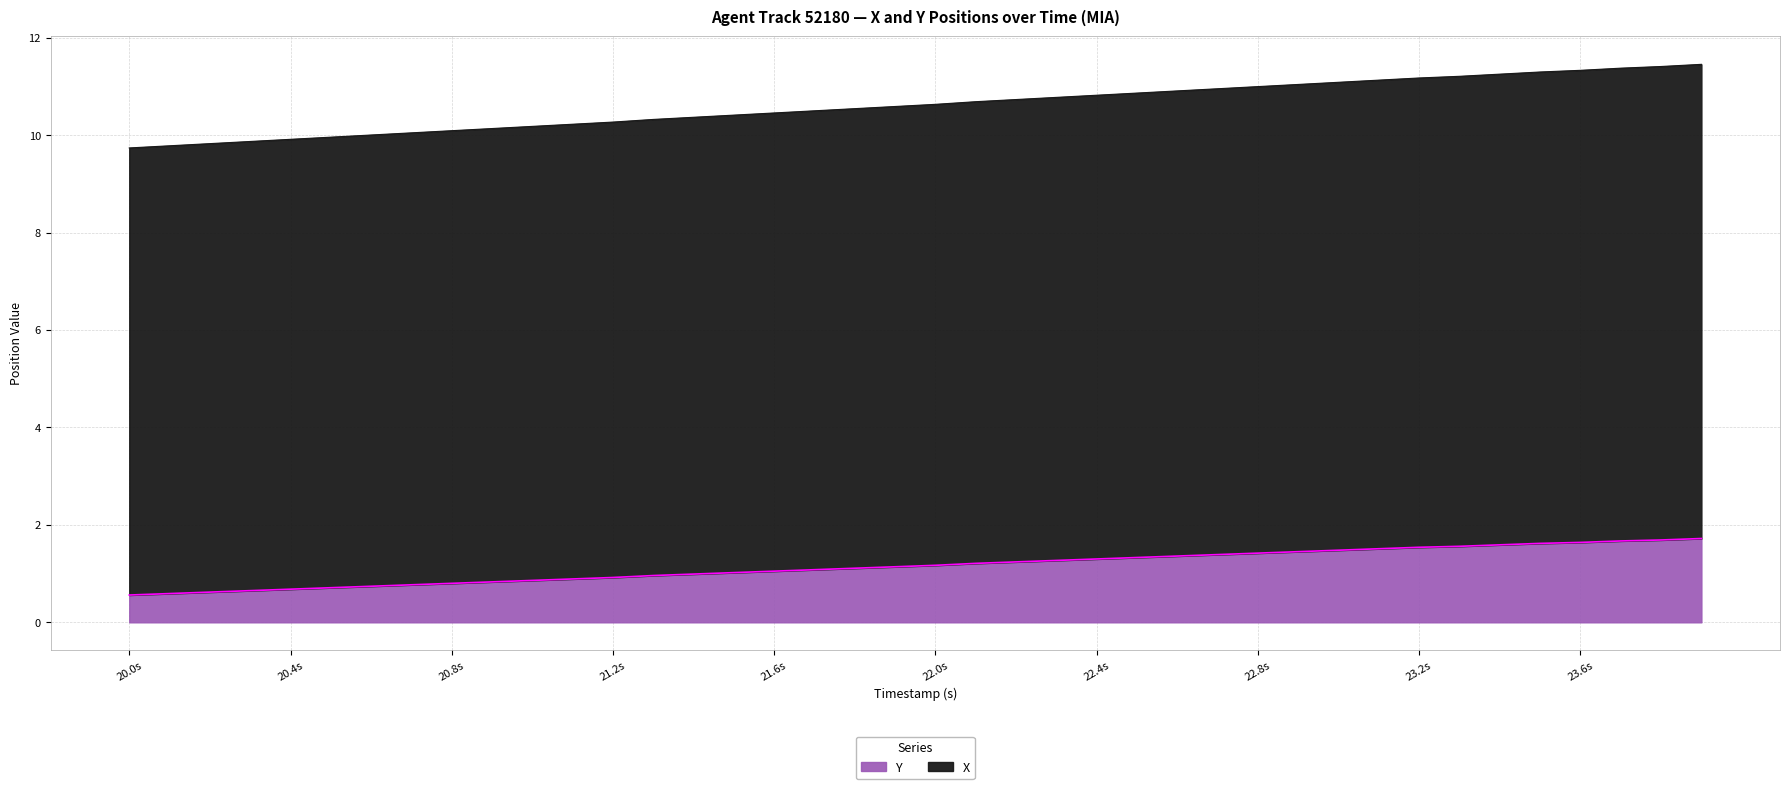

The Y series shows 0.3 at 21.6s. True or false?

False